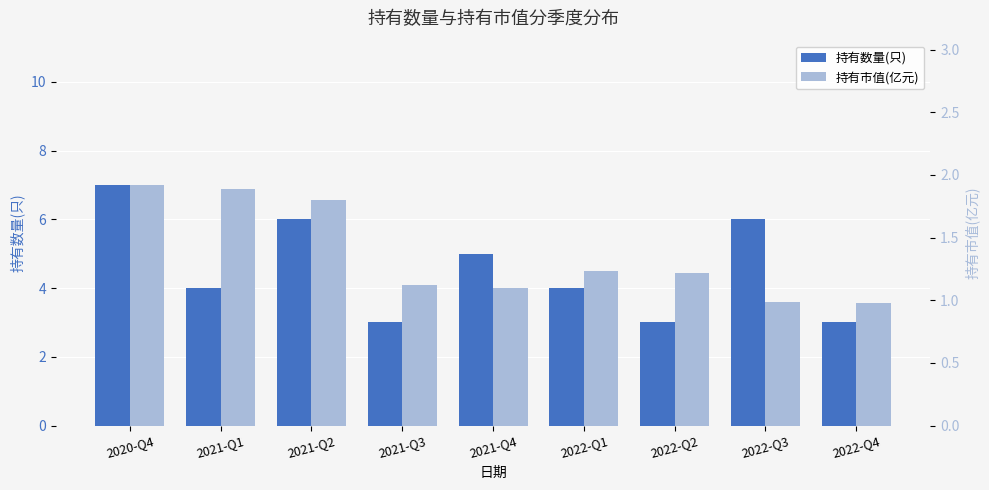

What are all the series names shown in the legend?

持有数量(只), 持有市值(亿元)